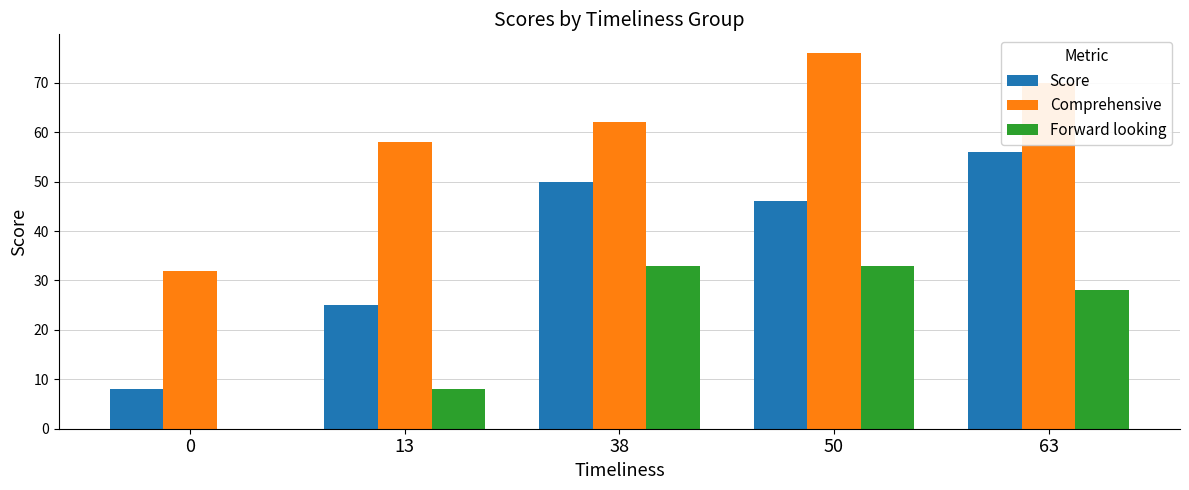

Count the Forward looking values in the range 8 to 33.

4